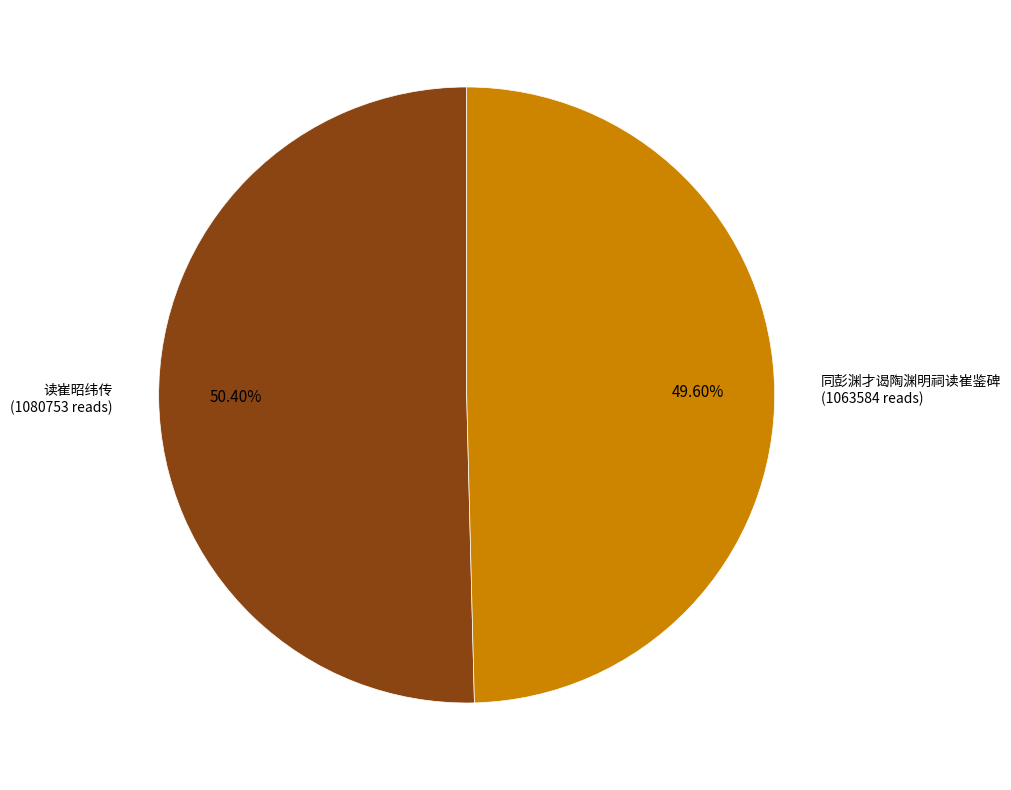

Is there any slice that represents more than half of the pie?

Yes